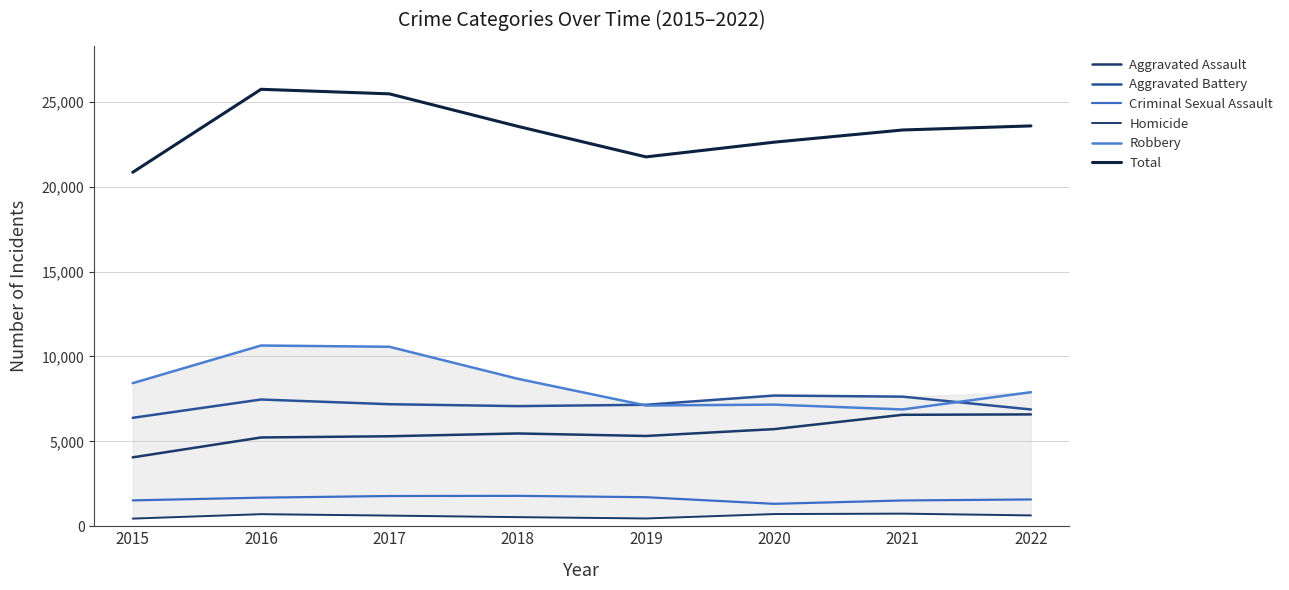

Is it true that Aggravated Assault equals 5316 at 2019?

True